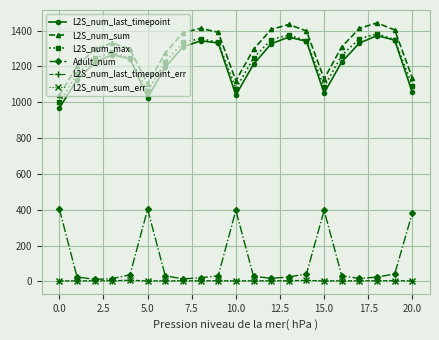

What is the greatest value displayed?

1442.8